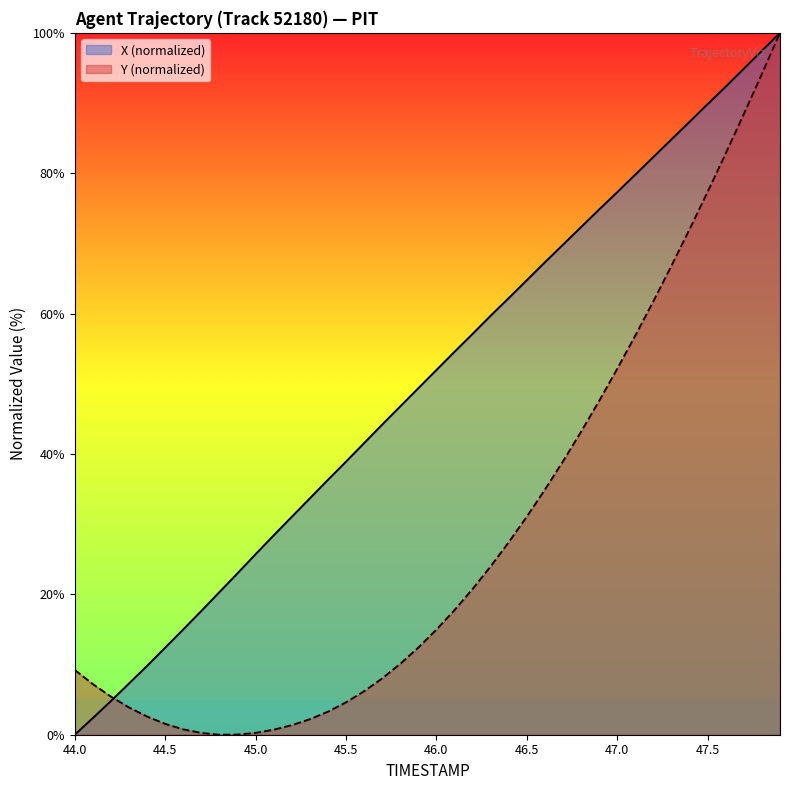

What is the highest value of the X (normalized) series?

100.0